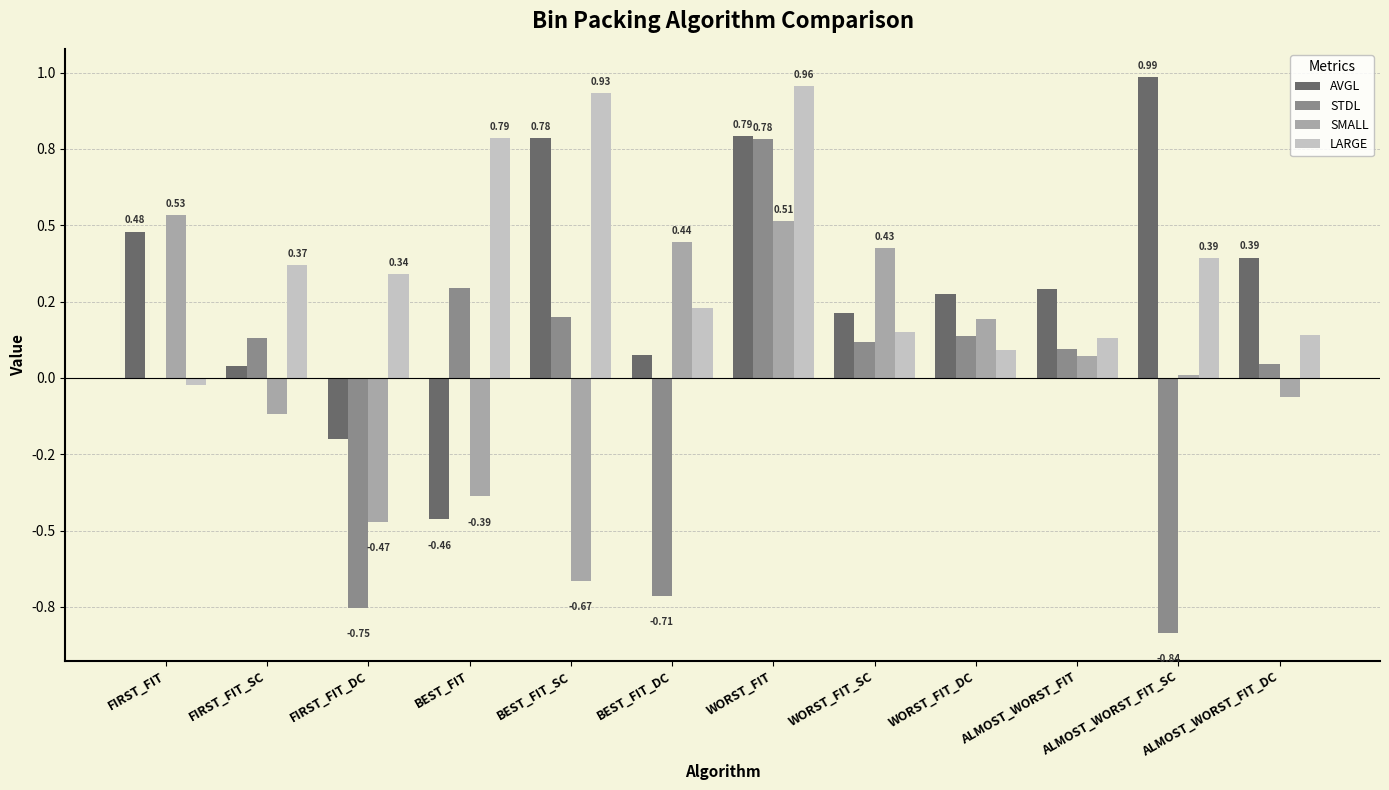

What position from the right is ALMOST_WORST_FIT_DC?

1